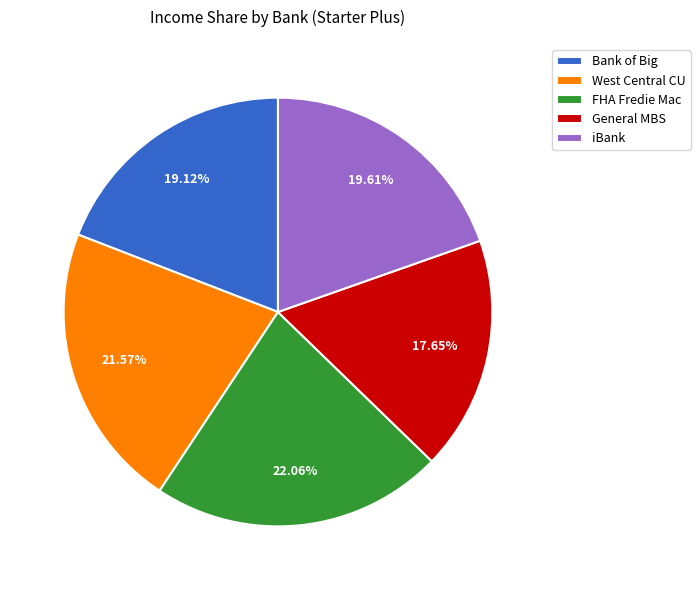

To the nearest percent, what is the difference between the largest and smallest slice percentages?

4%